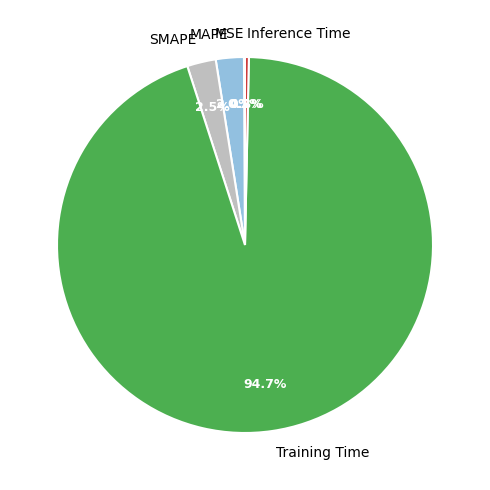

Is there a majority slice in this chart?

Yes